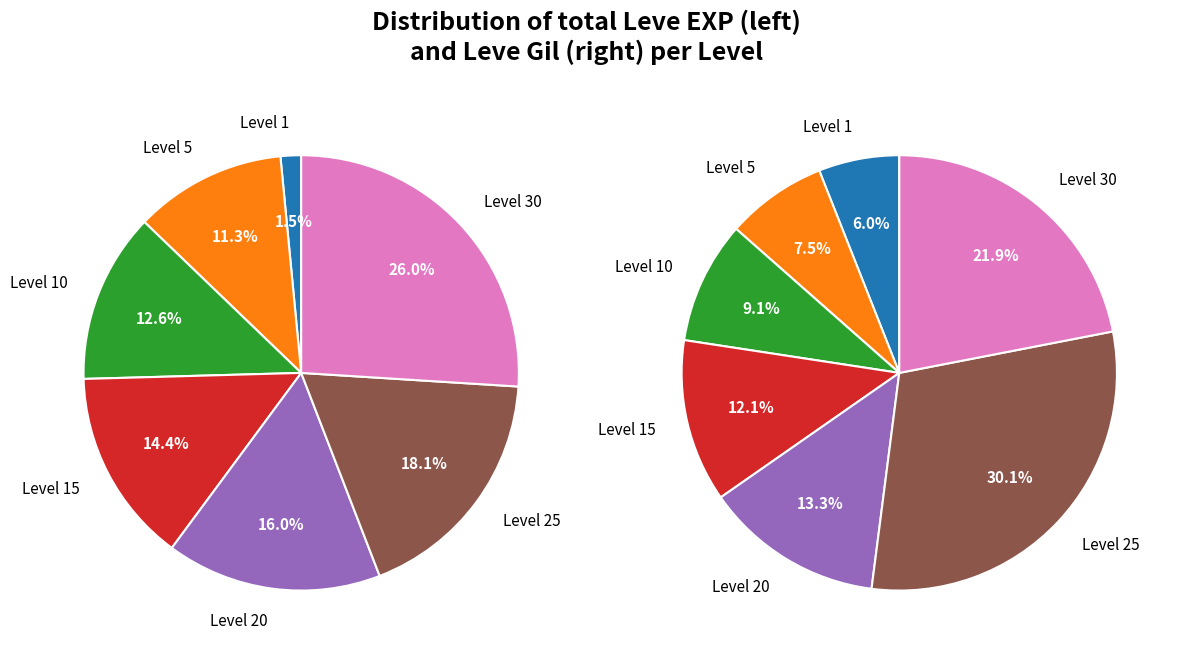

Is the sum of 5 and 3 greater than half?

No